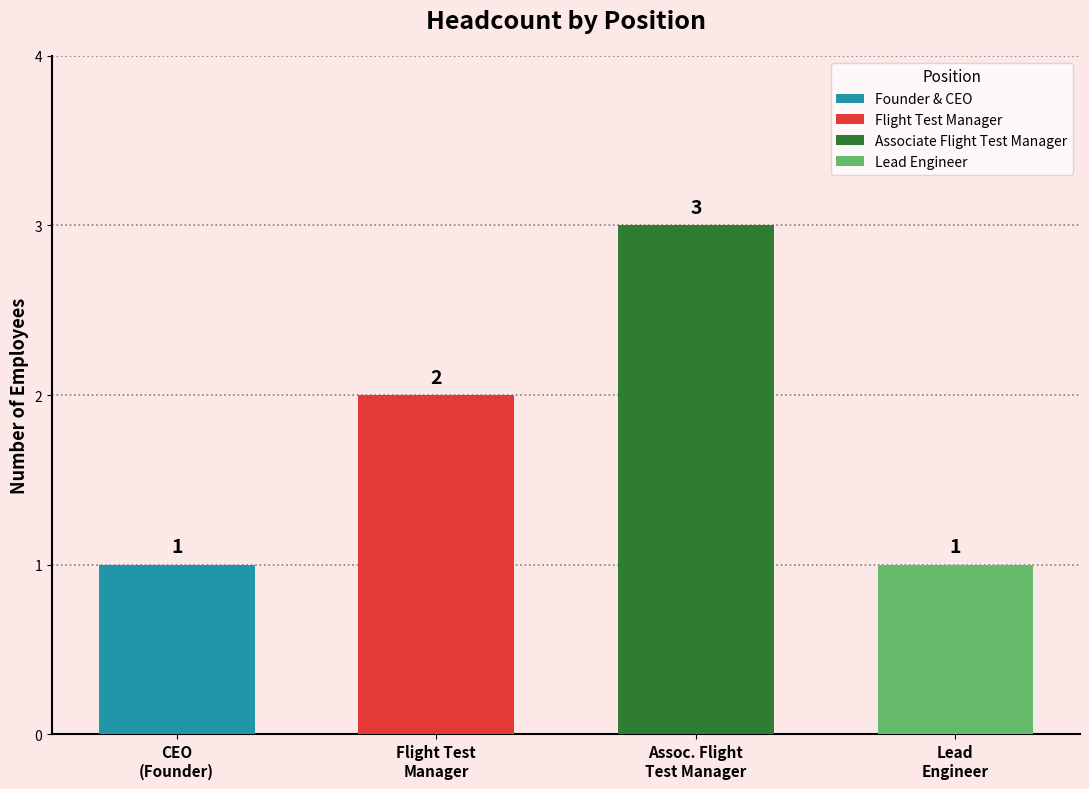

What is the average value?

2